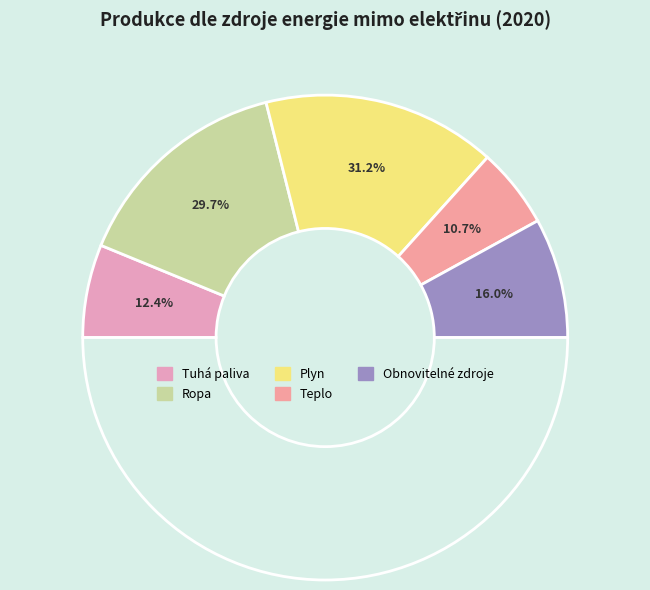

What percentage is the Teplo slice, to the nearest percent?

11%